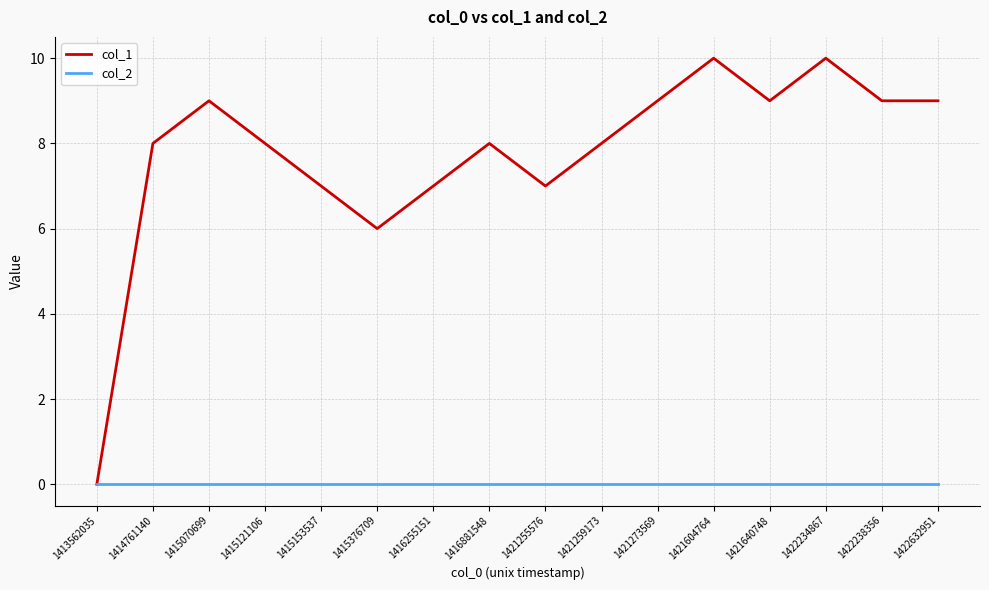

List the series in order of their peak value, highest first.

col_1, col_2